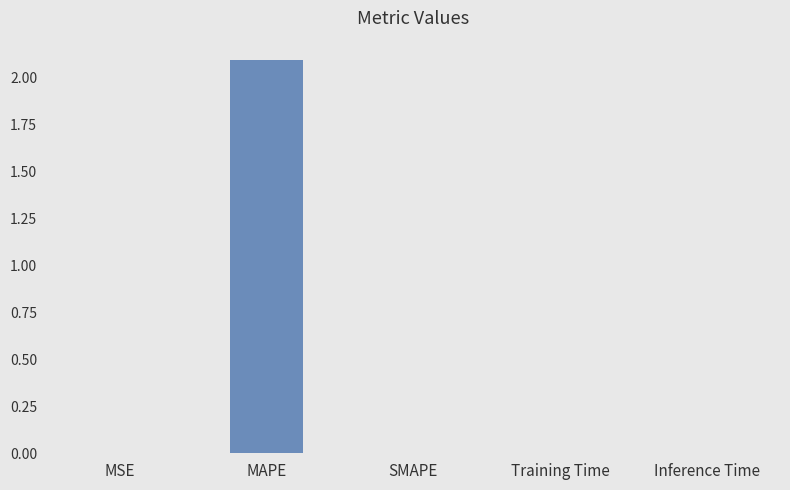

Between MAPE and Inference Time, which is larger?

MAPE